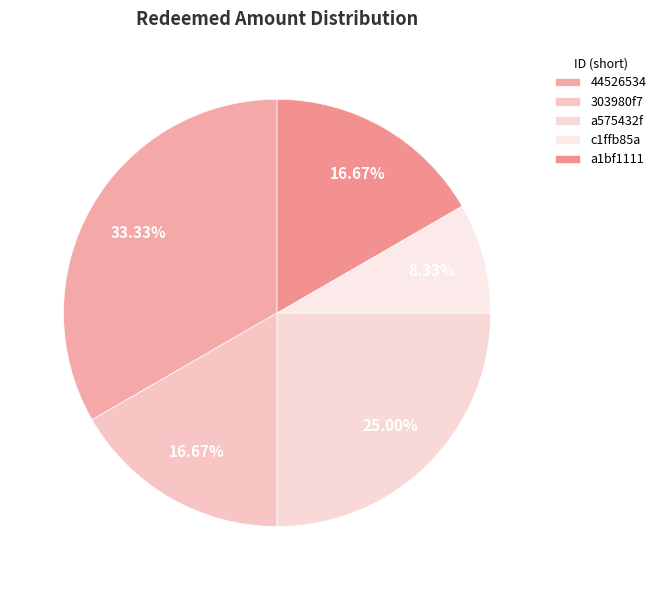

What portion of the pie excludes c1ffb85a?

91.7%